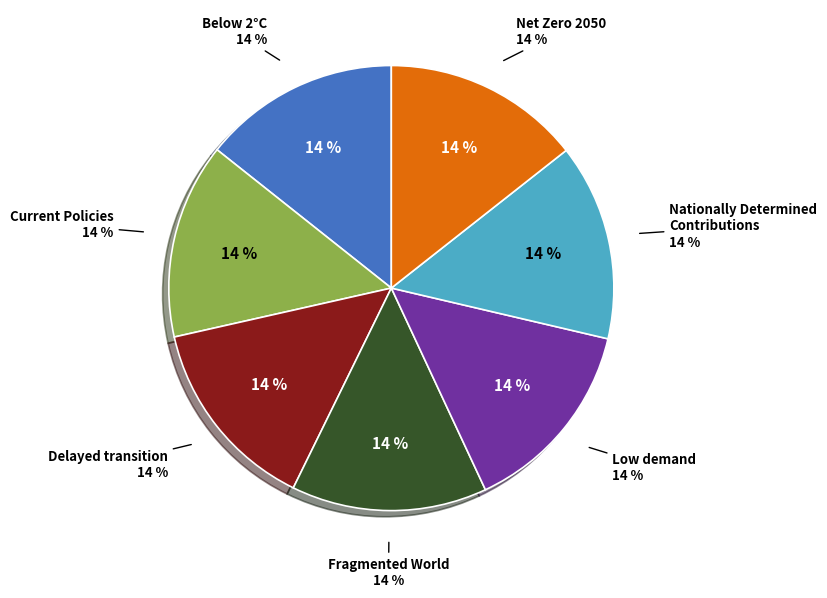

How many segments does this pie chart have?

7